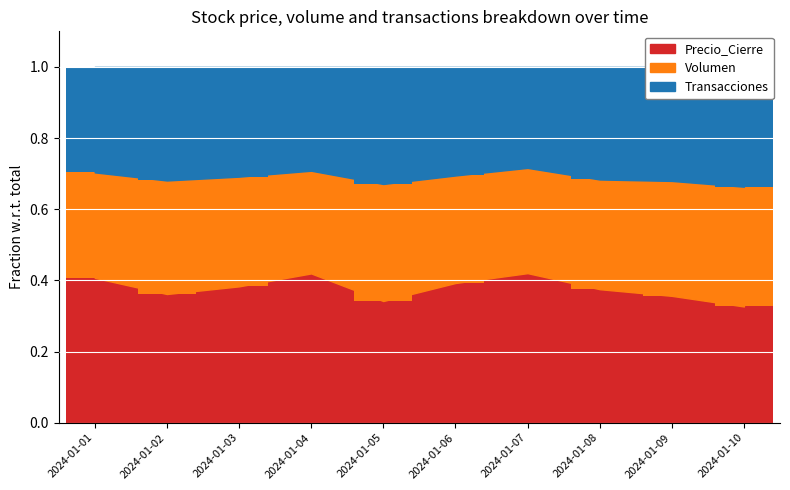

Which category has the lowest value across all series?

2024-01-04